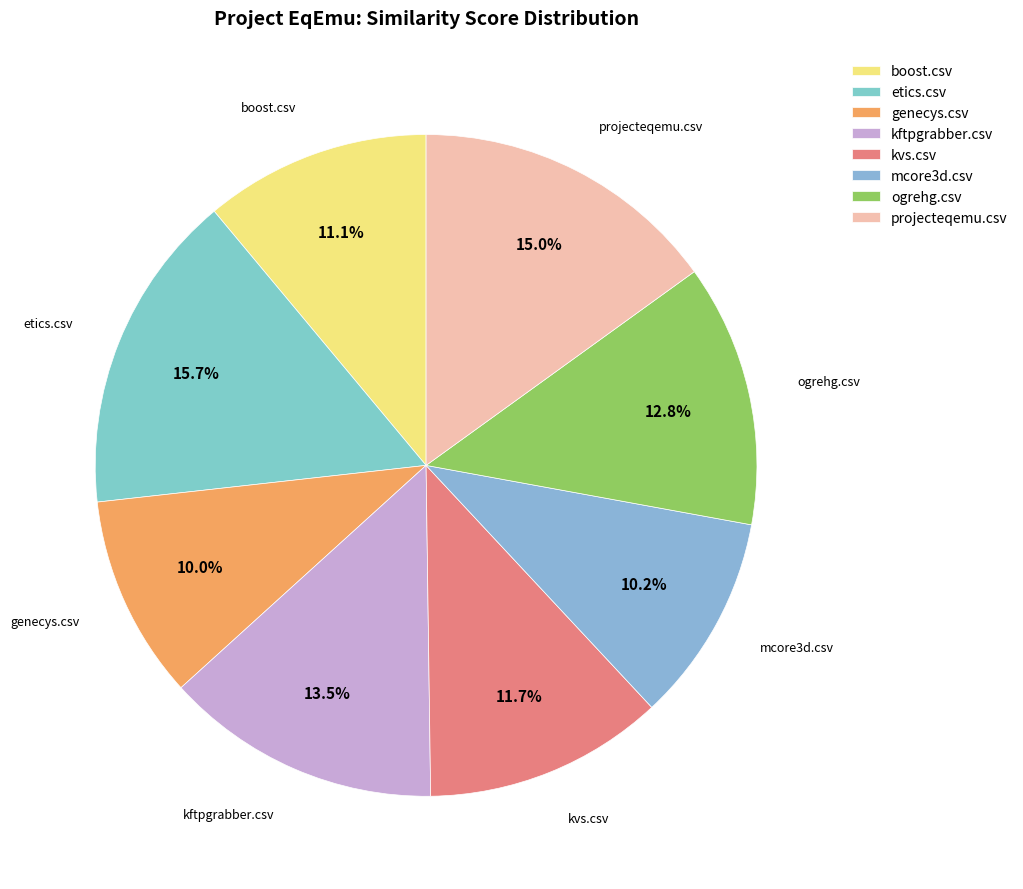

Count the number of slices in the pie.

8